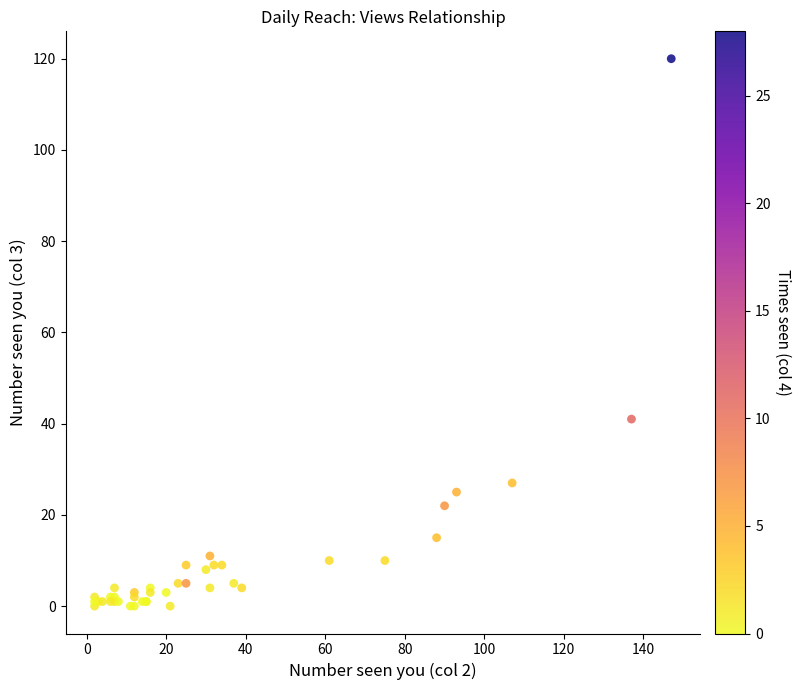

What Y value in the scatter plot is closest to 60?

41